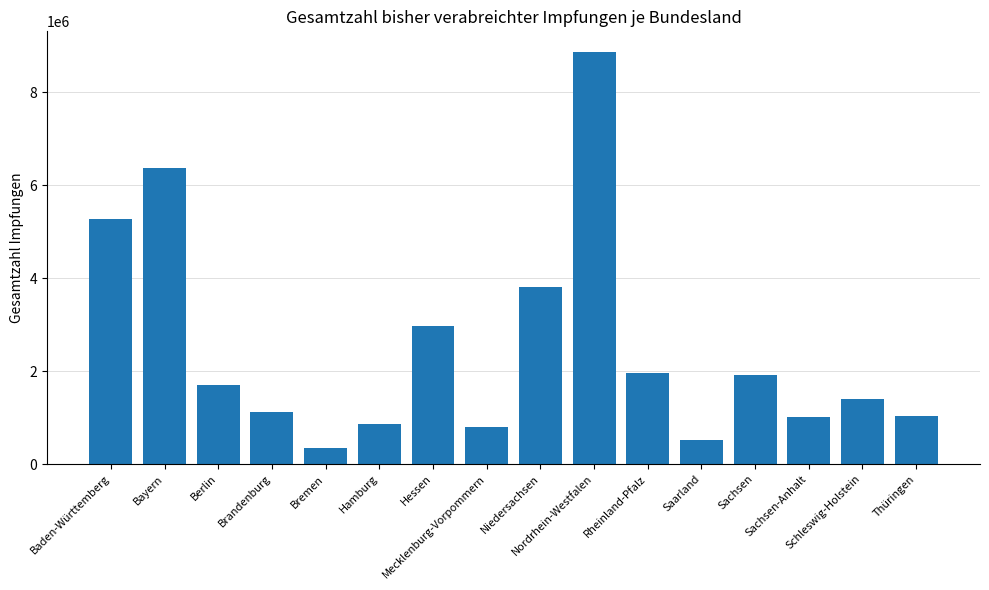

What is the difference between the values at Sachsen and Nordrhein-Westfalen?

6957370